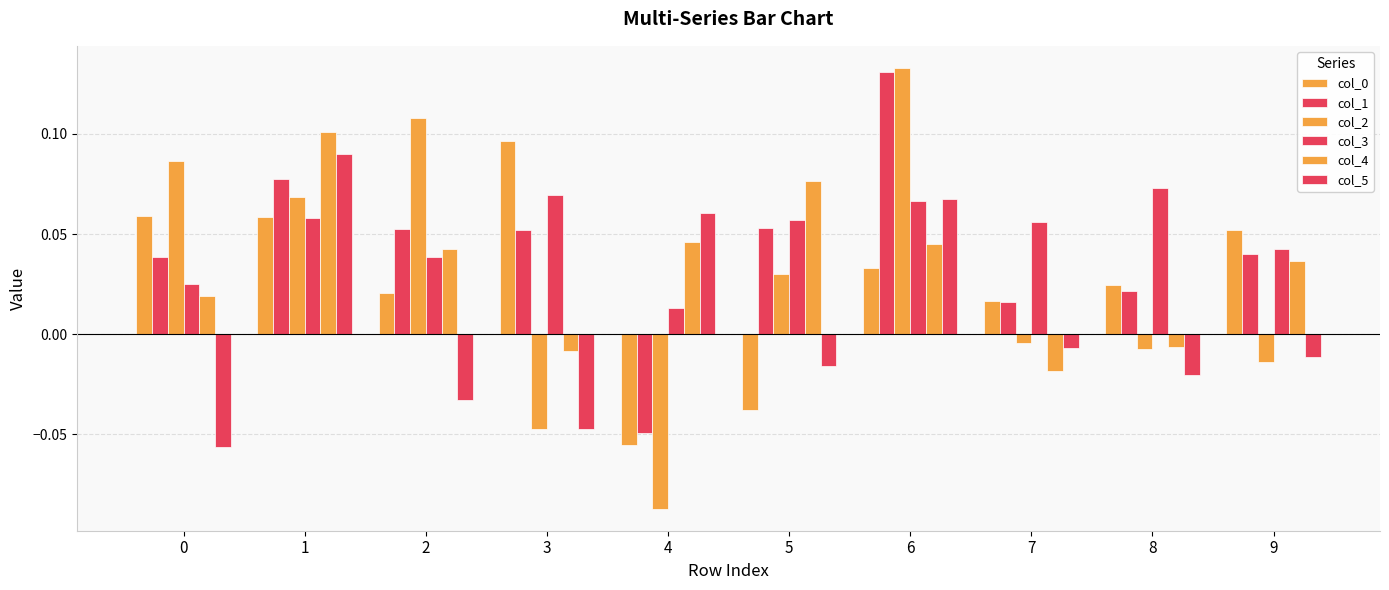

Reading left to right, what are all the values shown in this chart?

col_0: 0.1	0.1	0.0	0.1	-0.1	-0.0	0.0	0.0	0.0	0.1
col_1: 0.0	0.1	0.1	0.1	-0.0	0.1	0.1	0.0	0.0	0.0
col_2: 0.1	0.1	0.1	-0.0	-0.1	0.0	0.1	-0.0	-0.0	-0.0
col_3: 0.0	0.1	0.0	0.1	0.0	0.1	0.1	0.1	0.1	0.0
col_4: 0.0	0.1	0.0	-0.0	0.0	0.1	0.0	-0.0	-0.0	0.0
col_5: -0.1	0.1	-0.0	-0.0	0.1	-0.0	0.1	-0.0	-0.0	-0.0